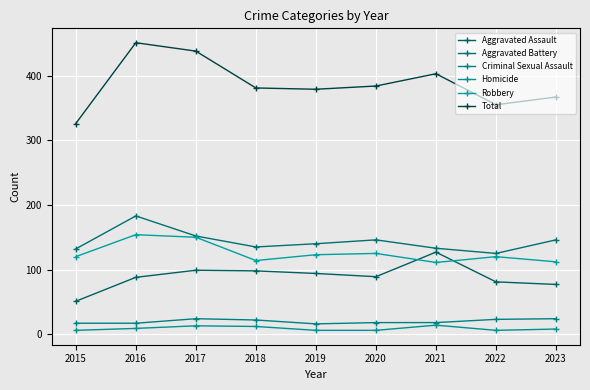

Count the number of categories in the chart.

9